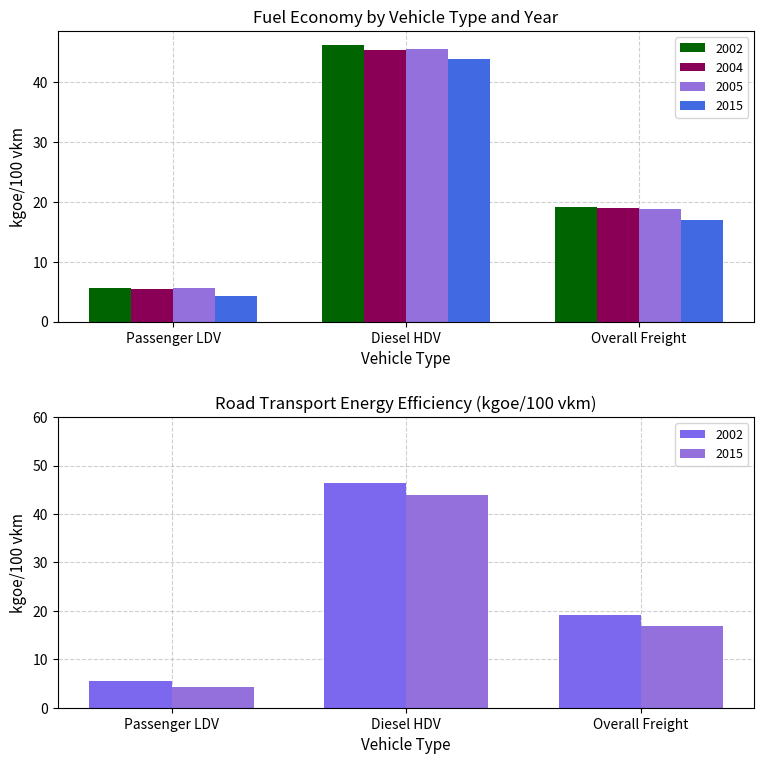

What is the label of the 1st bar from the left?

Passenger LDV